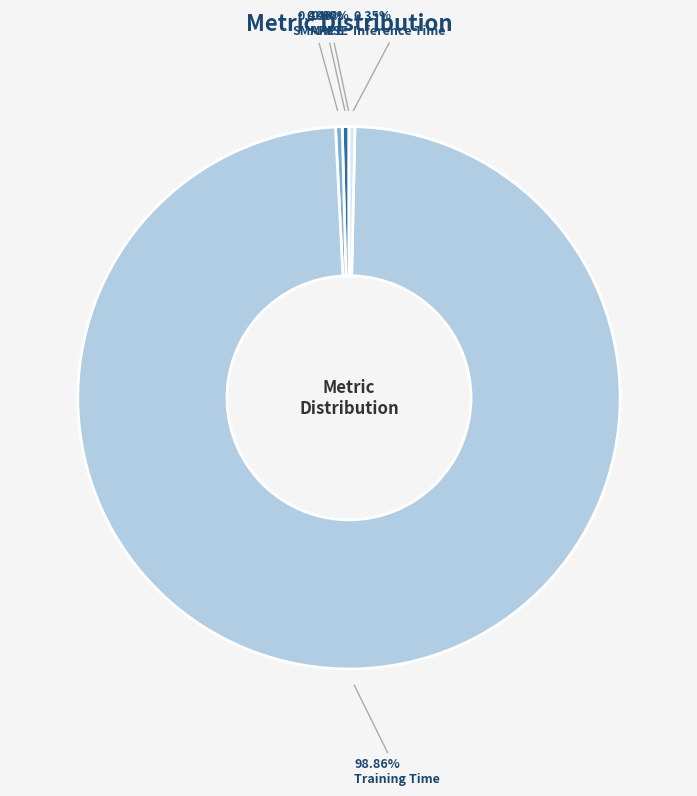

Combined, do Training Time and Inference Time account for over 50%?

Yes